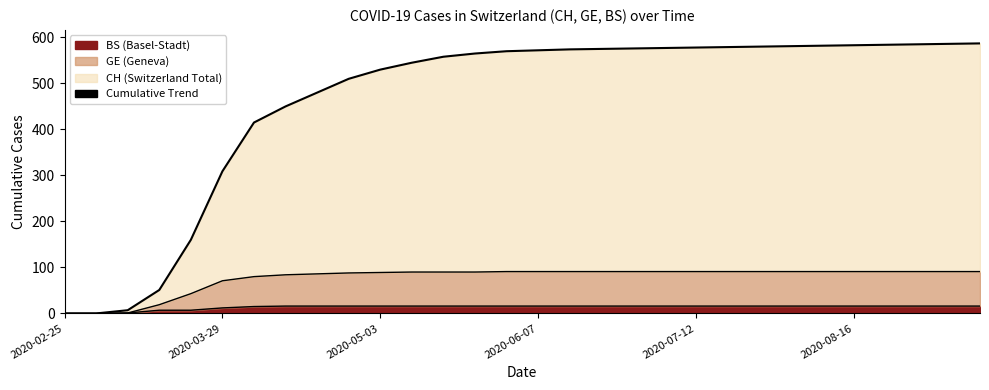

Reading right to left, transcribe all the data shown in this chart.

CH: 587	586	585	584	583	582	581	580	579	578	577	576	575	574	572	570	565	558	545	530	510	480	450	415	309	160	51	7	0	0
GE: 91	91	91	91	91	91	91	91	91	91	91	91	91	91	91	91	90	90	90	89	88	86	84	80	71	43	19	1	0	0
BS: 16	16	16	16	16	16	16	16	16	16	16	16	16	16	16	16	16	16	16	16	16	16	16	15	12	7	7	1	0	0